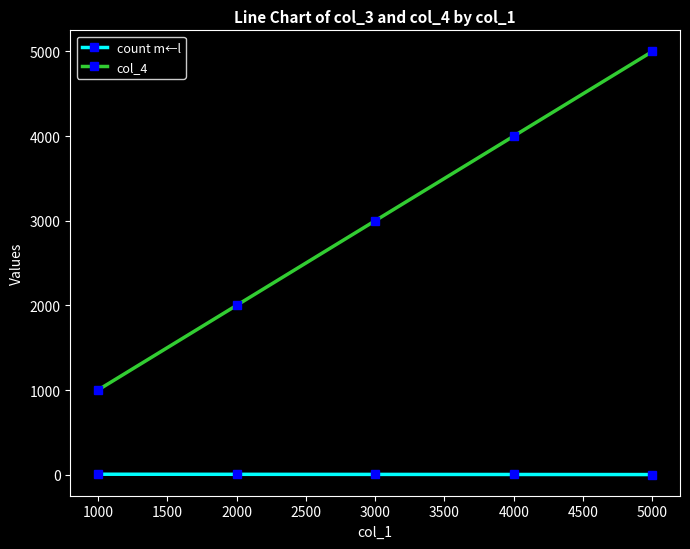

Does the chart have visible grid lines?

No